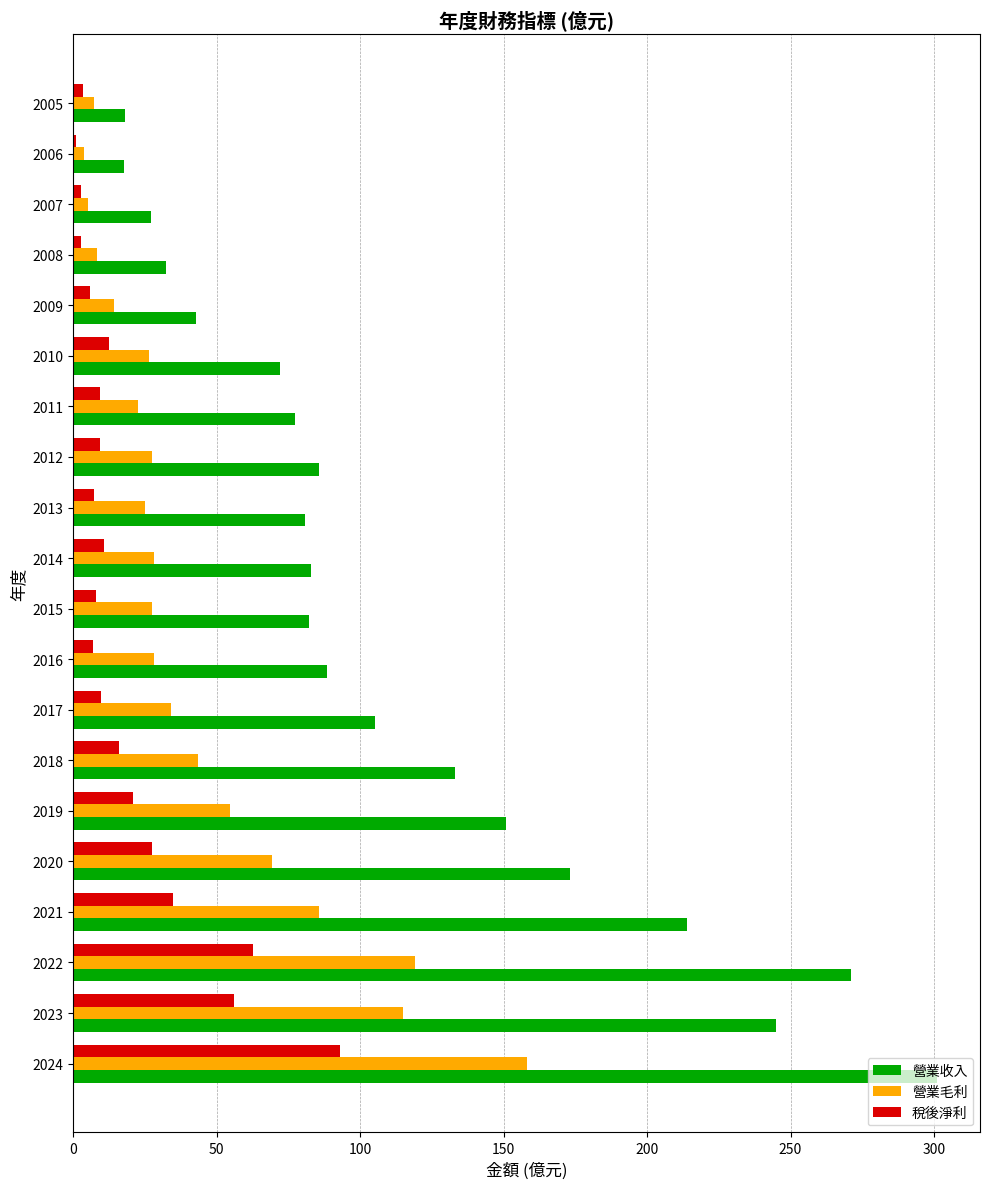

The value of 稅後淨利 at 2023 is 99.1. True or false?

False